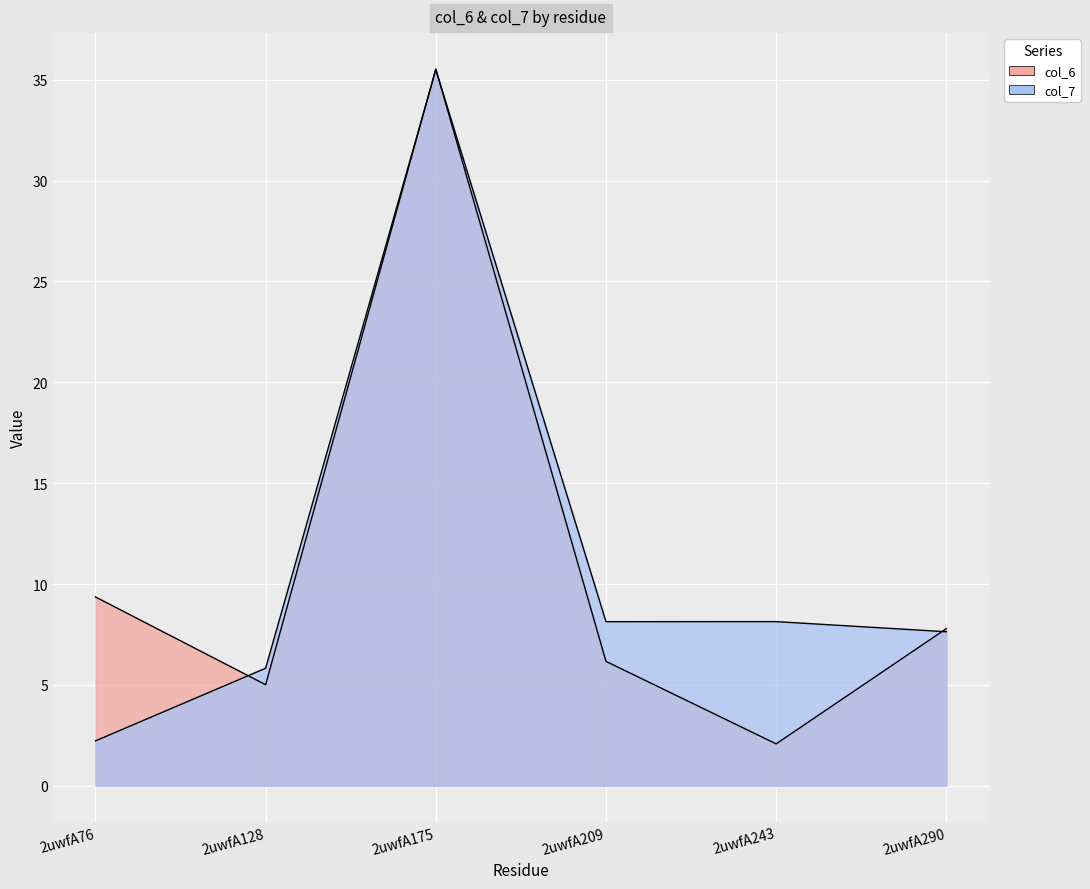

How many values in the col_6 series are below 7?

3